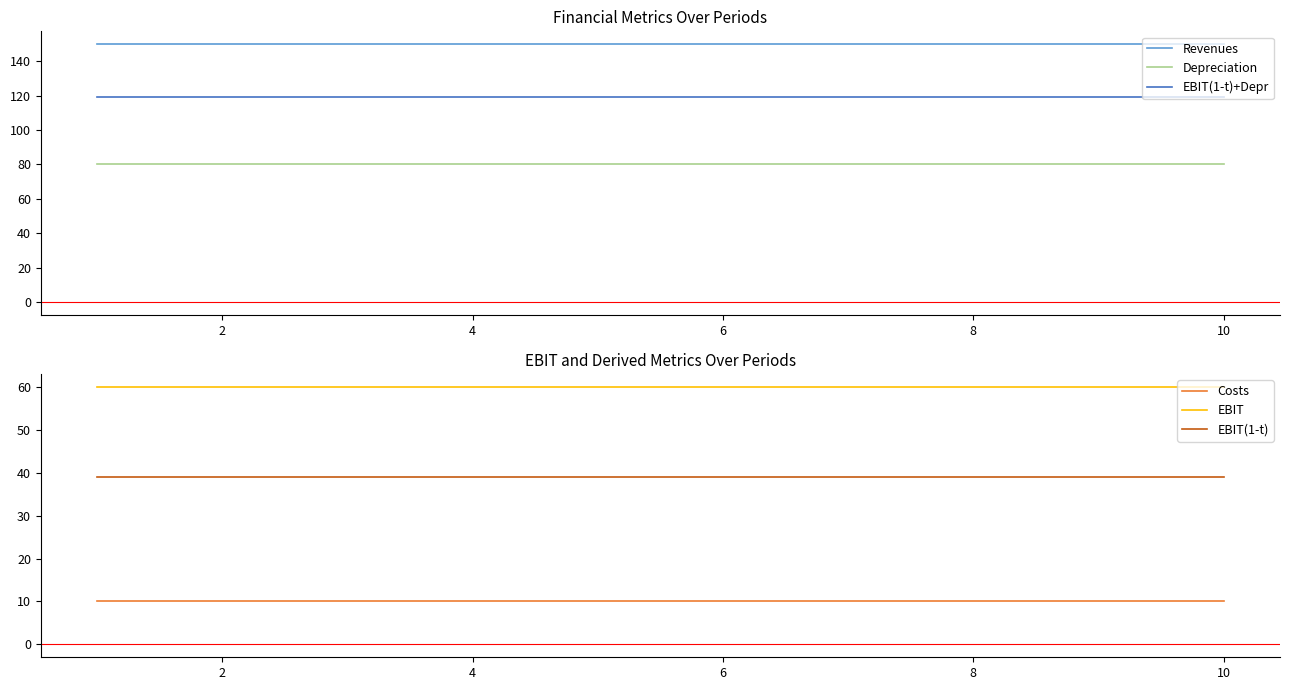

Is it true that Revenues equals 150 at 10?

True